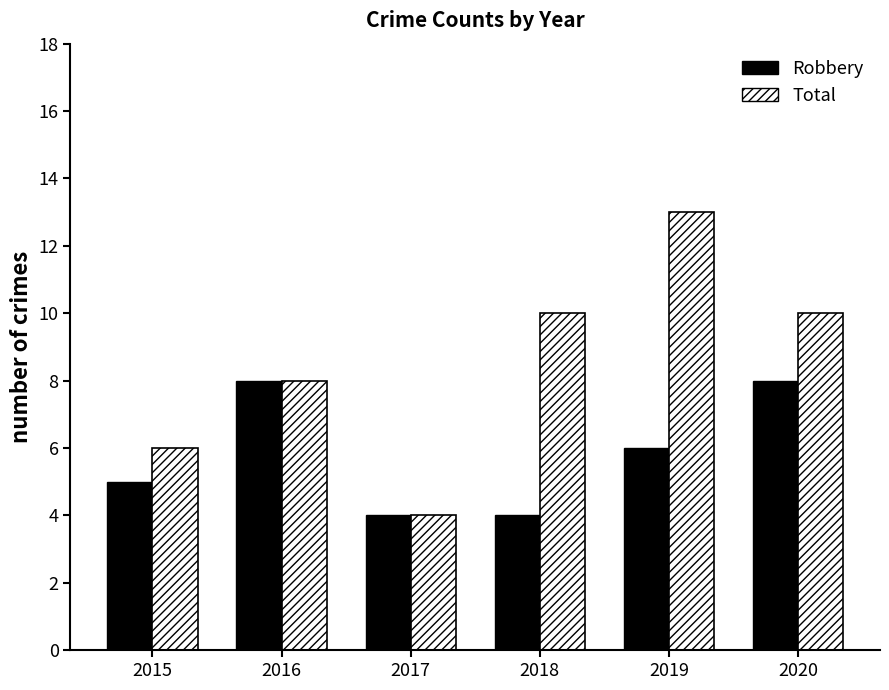

How many values in the Robbery series are below 6?

3